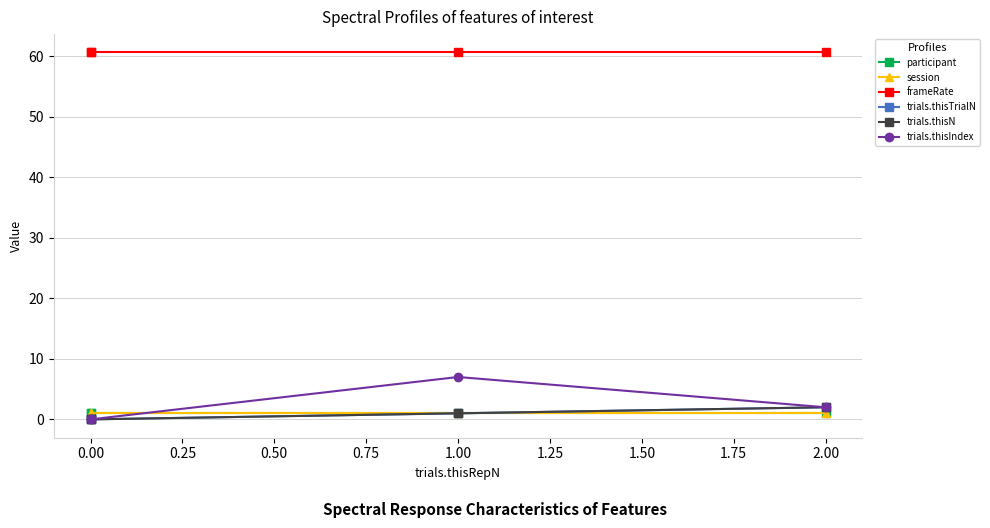

How many lines are shown in the chart?

6